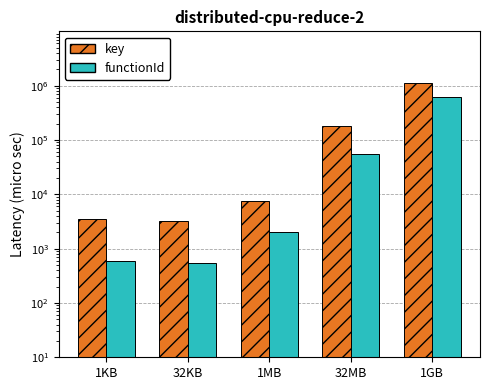

How many values in the key series exceed 7500?

2